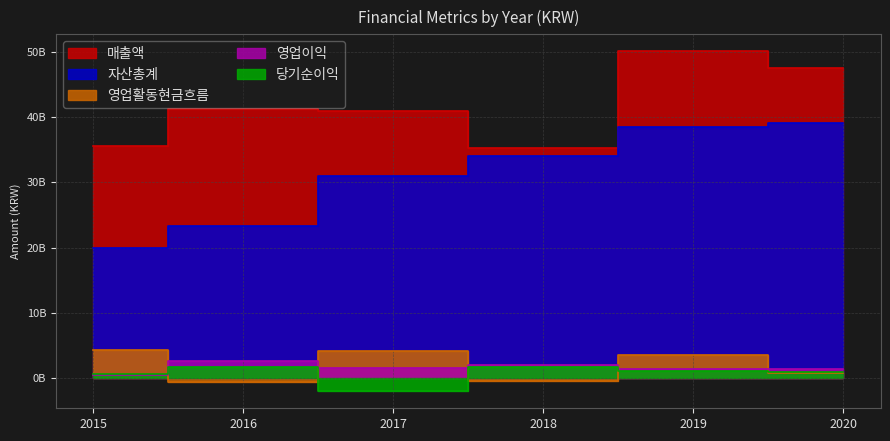

True or false: 매출액 and 자산총계 cross at least once.

False